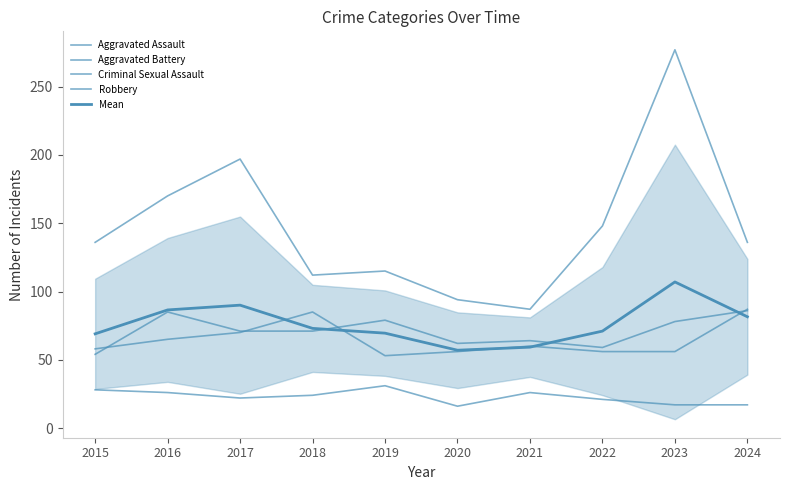

What is the sum of the Aggravated Battery values at 2015 and 2016?

123.0